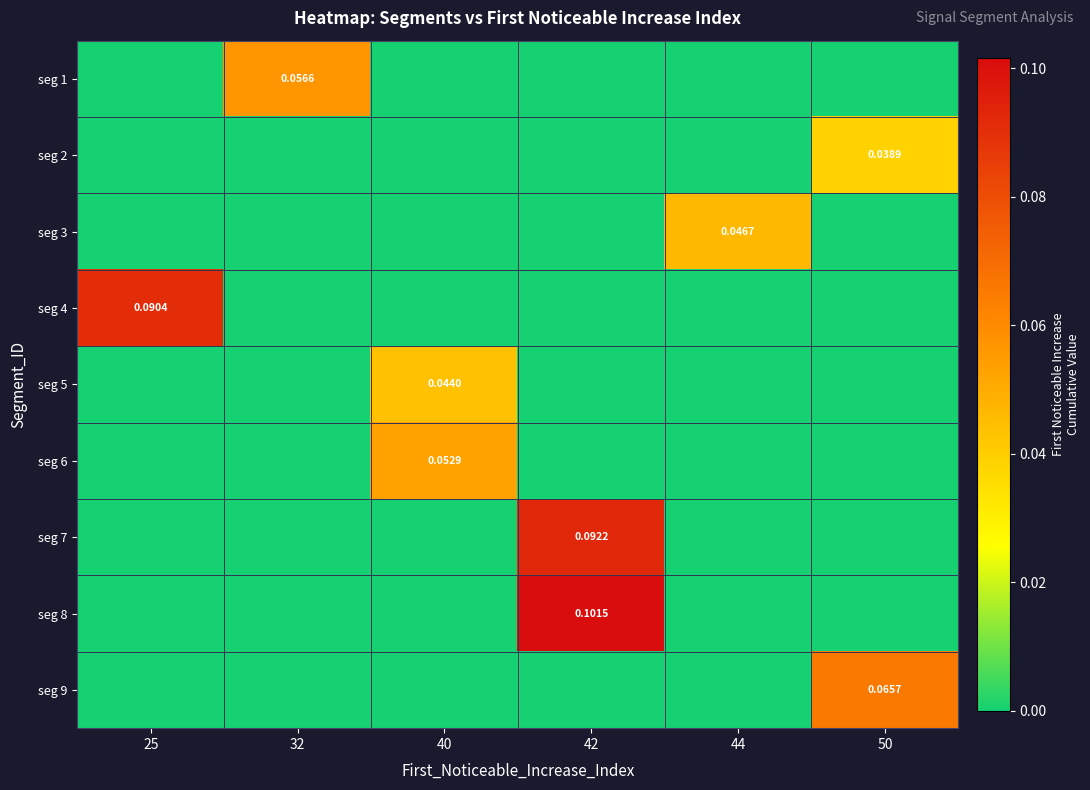

Rank the series at 50 from lowest to highest value.

seg 1, seg 3, seg 4, seg 5, seg 6, seg 7, seg 8, seg 2, seg 9